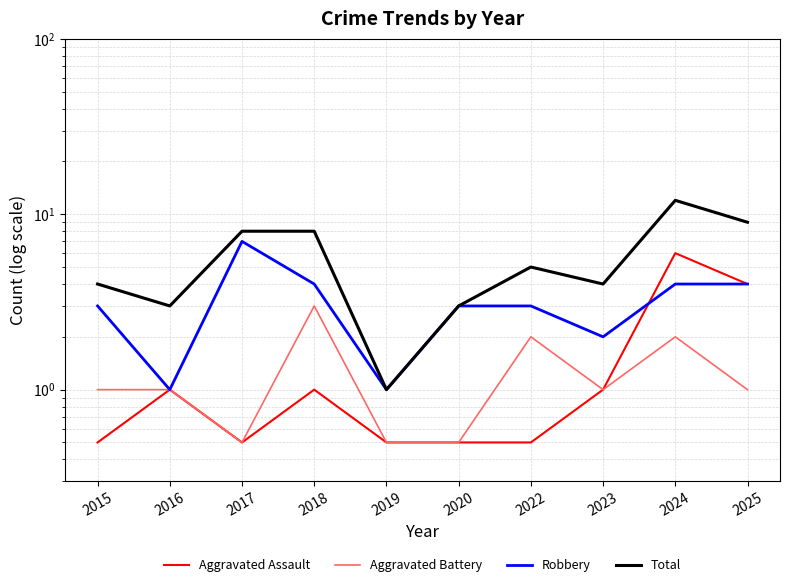

Where is Aggravated Assault nearest to the value 3?

2025